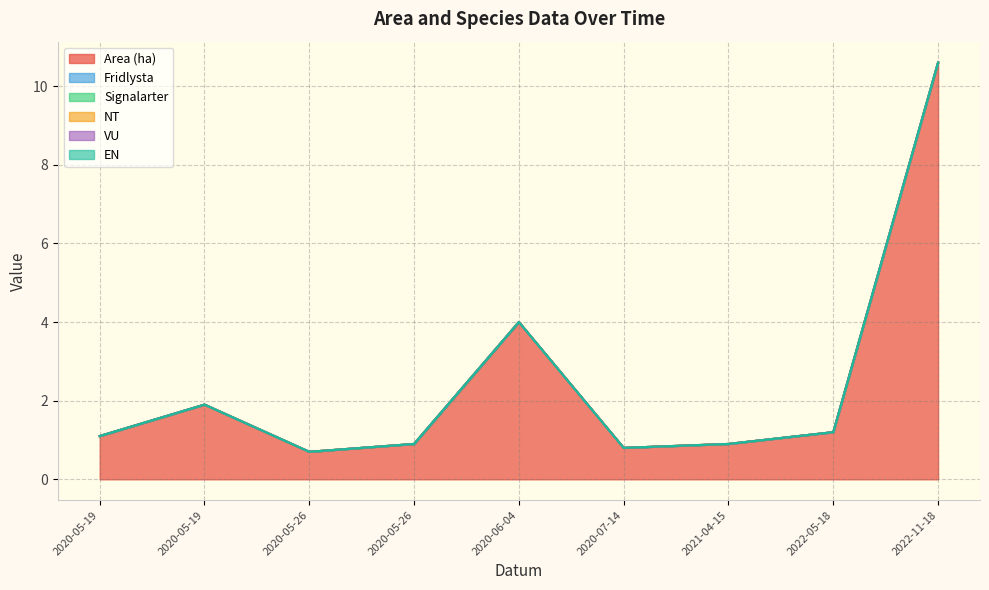

True or false: Signalarter has more than 1 points higher than both neighbors.

False